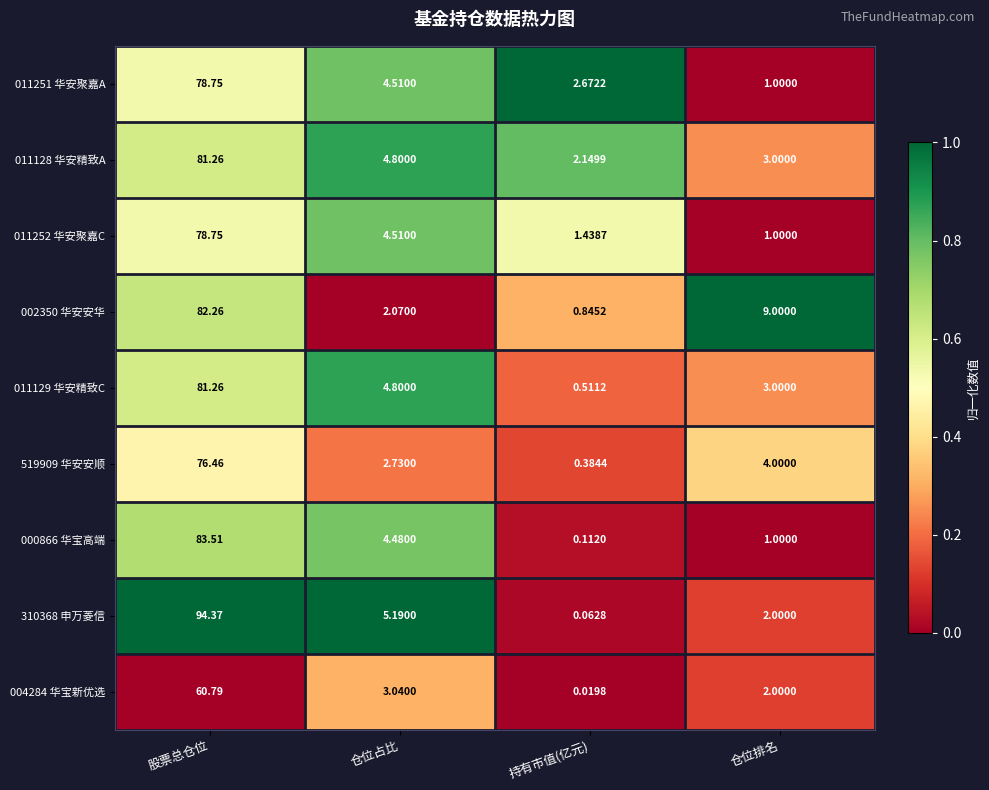

Rank the categories by 004284 华宝新优选 value from lowest to highest.

持有市值(亿元), 仓位排名, 仓位占比, 股票总仓位